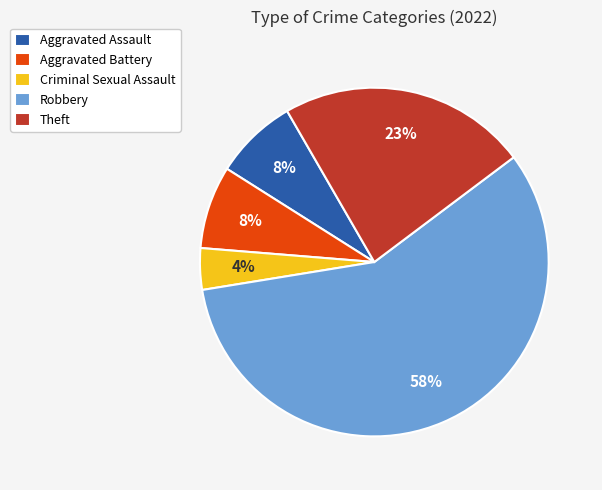

Is it true that Aggravated Assault is 8% of the pie?

True